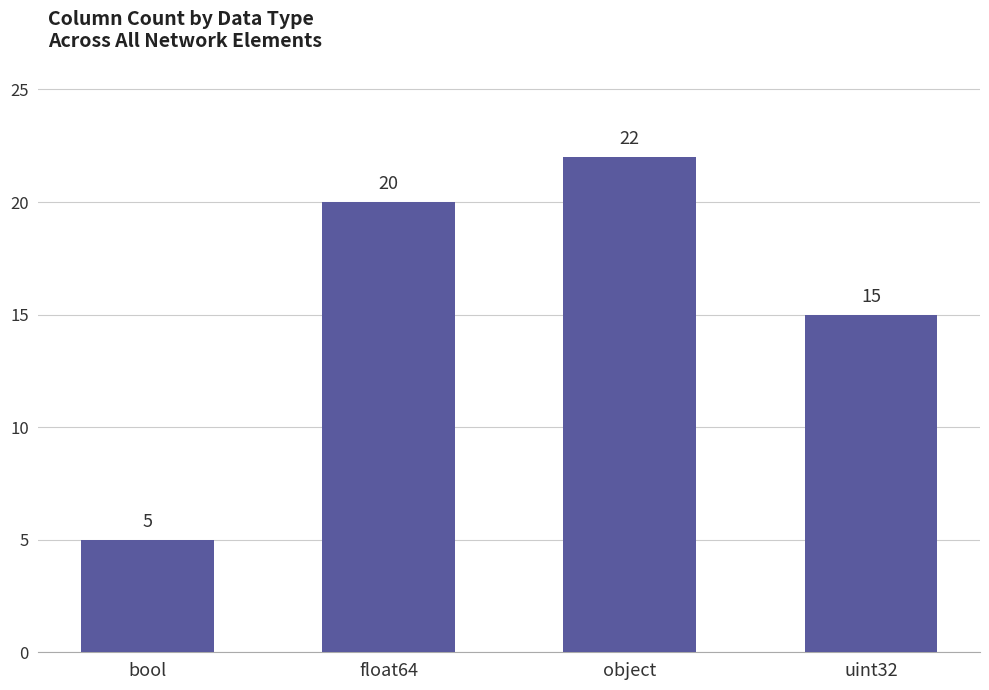

What is the sum of all values?

62